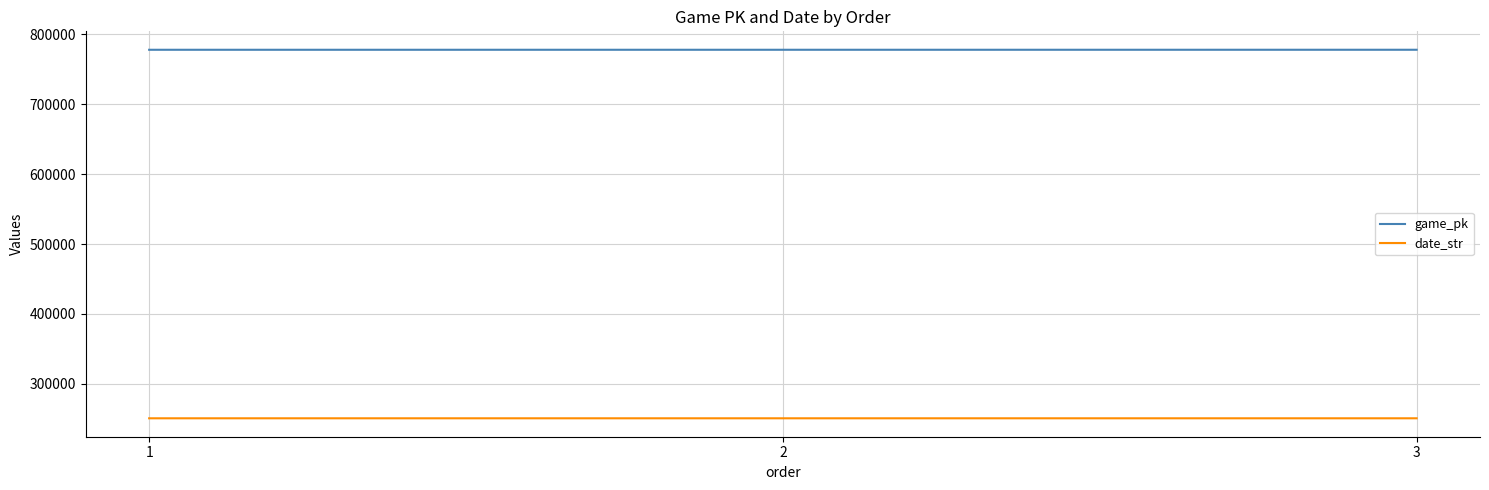

Does the chart have visible grid lines?

Yes